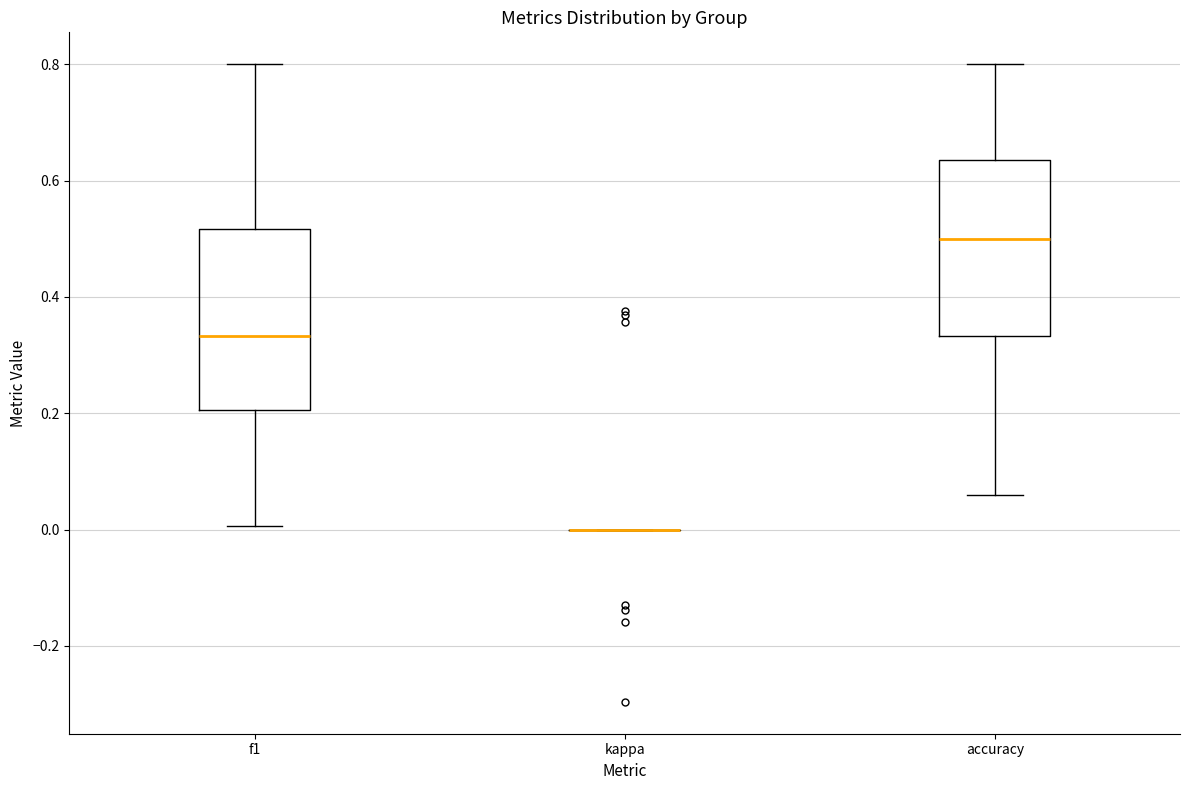

Reading left to right, transcribe this box plot: for each box, give where its median line is, the range the box spans, and where its two whiskers end, as read against the y-axis. The values are not printed on the chart, so give them approximately, as read against the axis.

f1: median 0.34, box 0.20 to 0.52, whiskers 0.00 to 0.80
kappa: box collapsed to a line at 0.00, whiskers 0.00 to 0.00
accuracy: median 0.50, box 0.34 to 0.64, whiskers 0.06 to 0.80